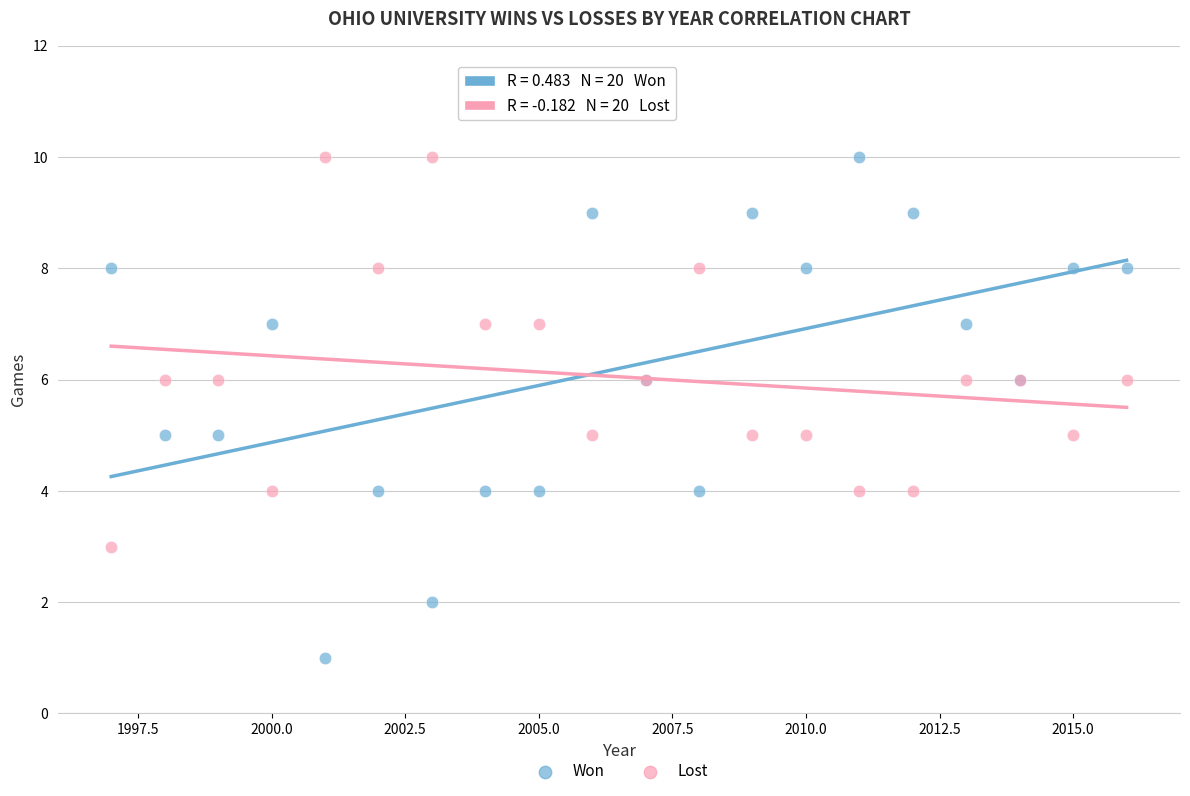

Which series has the largest Y range (max minus min)?

Won